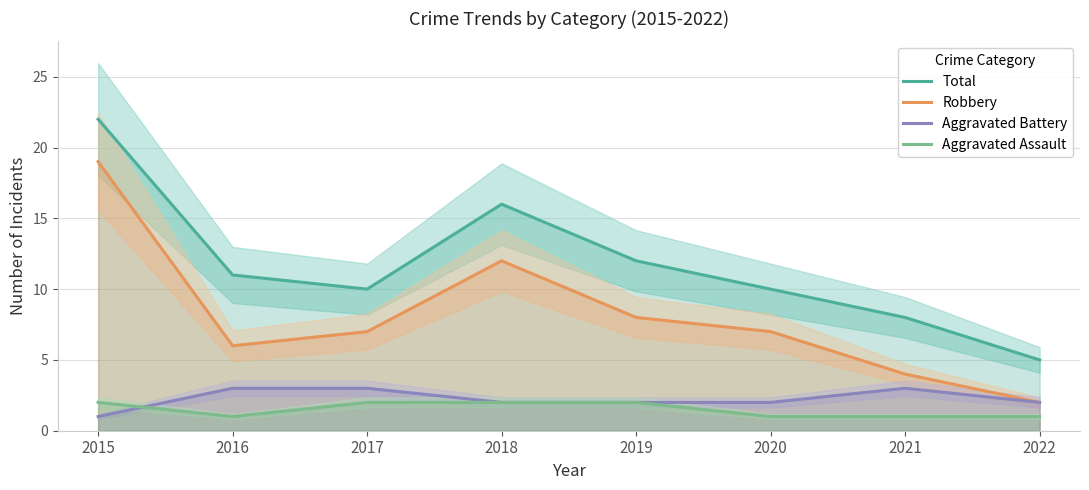

At which label is Aggravated Battery closest to 2?

2018